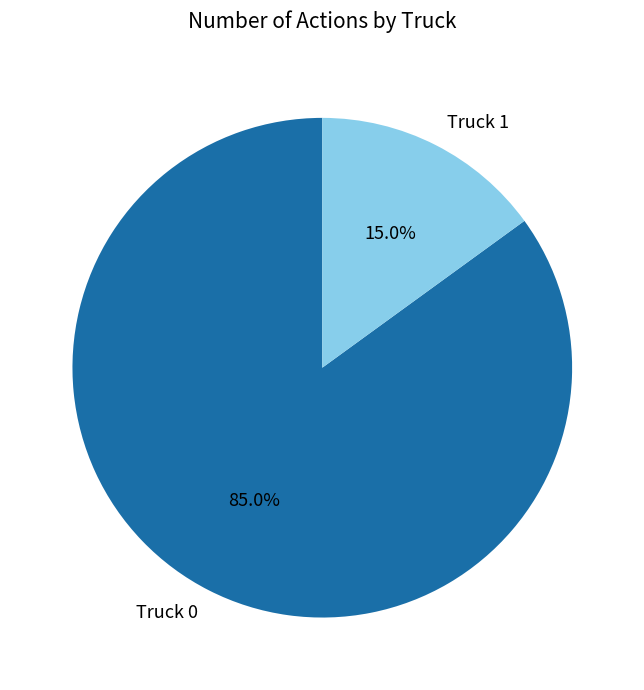

Rank the categories by value from lowest to highest.

Truck 1, Truck 0